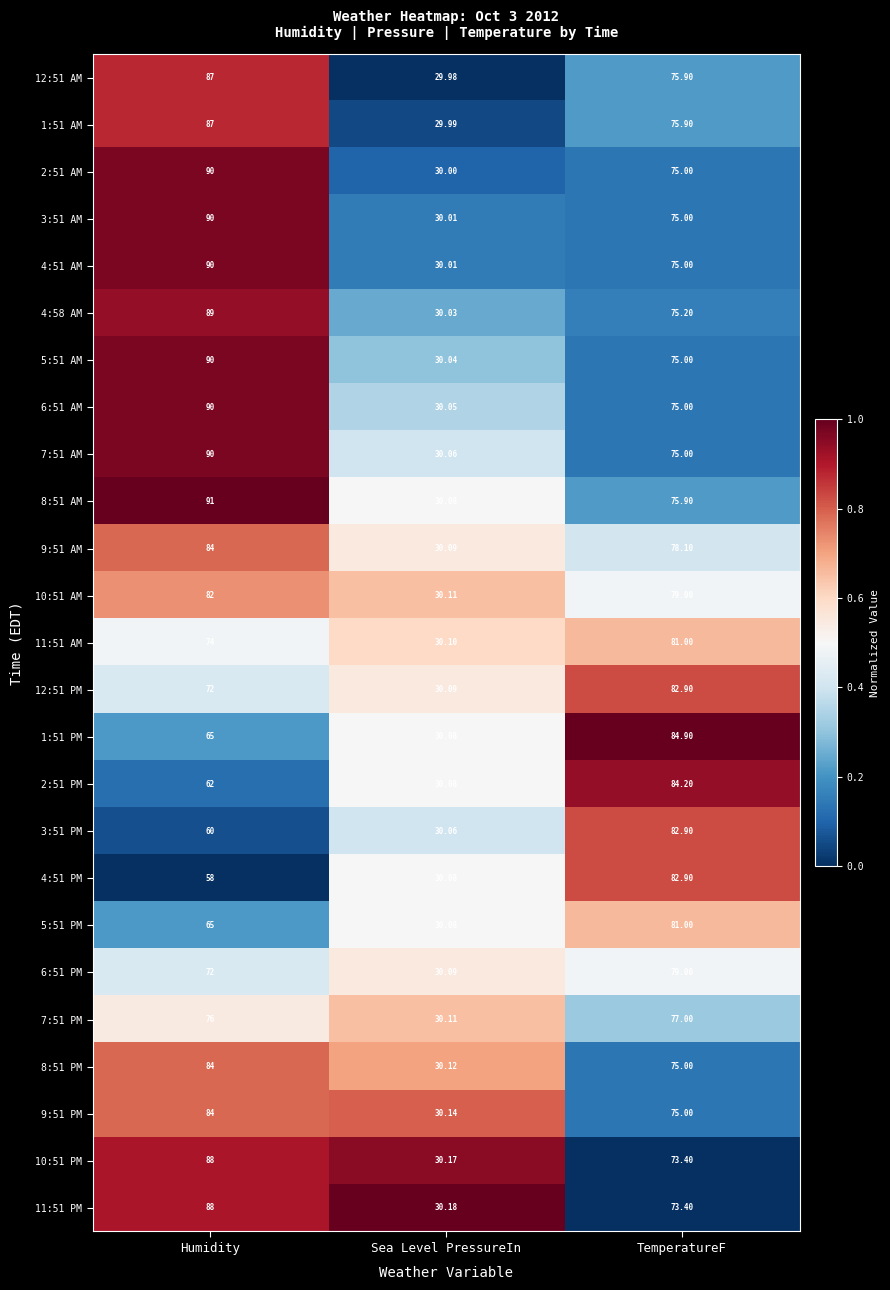

Is the value of 1:51 AM at TemperatureF greater than the value of 9:51 AM at Humidity?

No